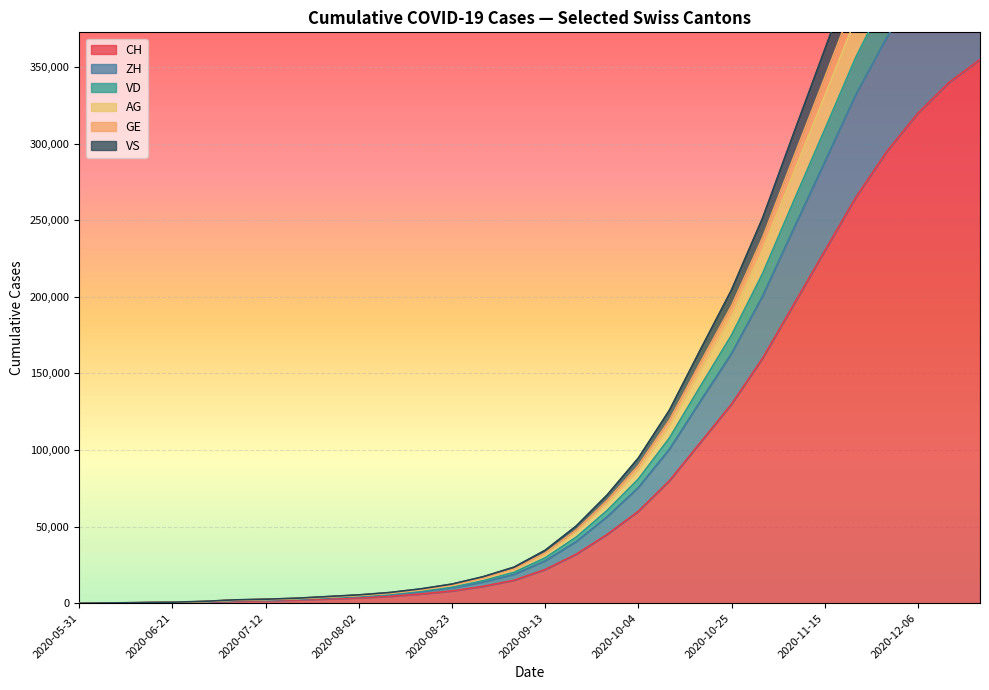

What are all the series names shown in the legend?

CH, ZH, VD, AG, GE, VS